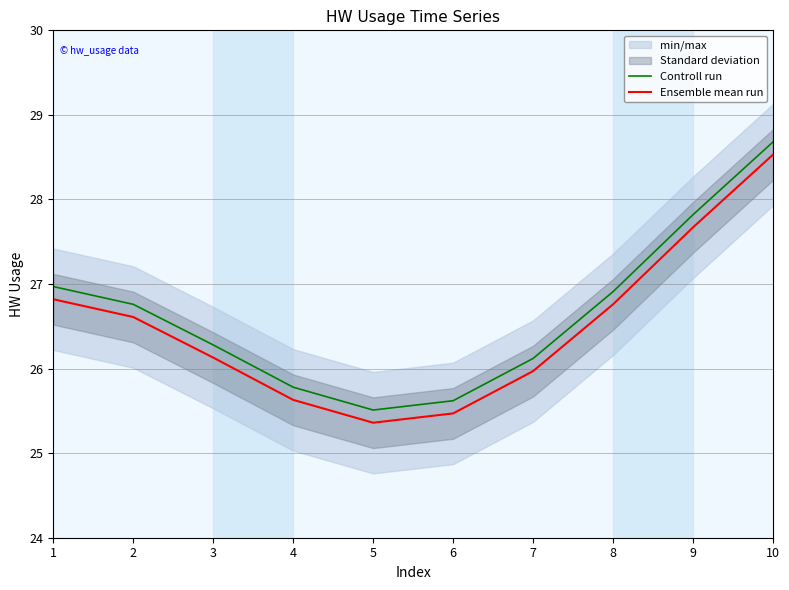

Reading left to right, list all the values displayed in this chart.

Controll run: 1=27.0	2=26.8	3=26.3	4=25.8	5=25.5	6=25.6	7=26.1	8=26.9	9=27.8	10=28.7
Ensemble mean run: 1=26.8	2=26.6	3=26.1	4=25.6	5=25.4	6=25.5	7=26.0	8=26.8	9=27.7	10=28.5